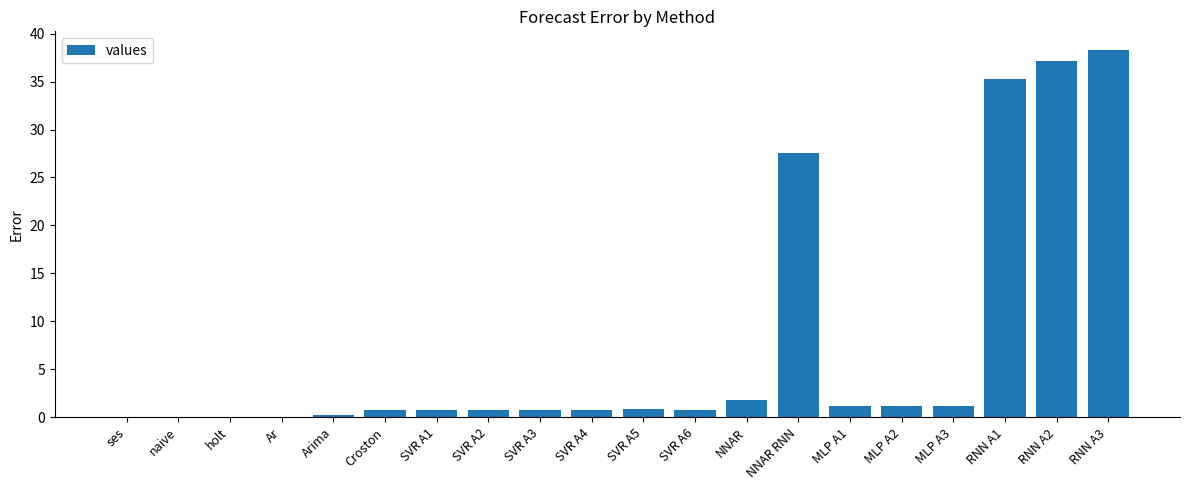

The chart shows a value of 14.3 at RNN A3. True or false?

False